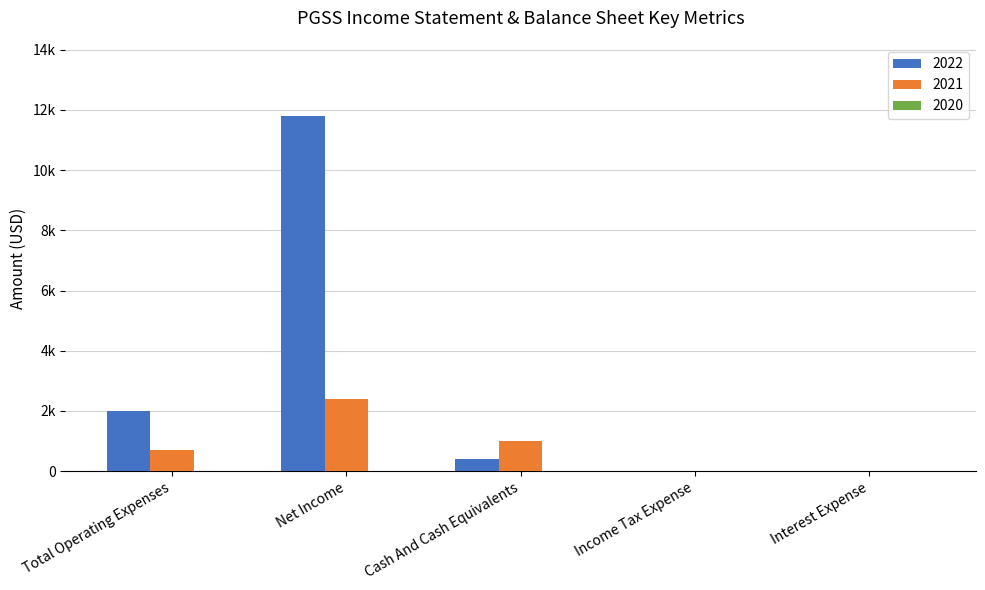

At which label does 2022 first exceed 400?

Total Operating Expenses